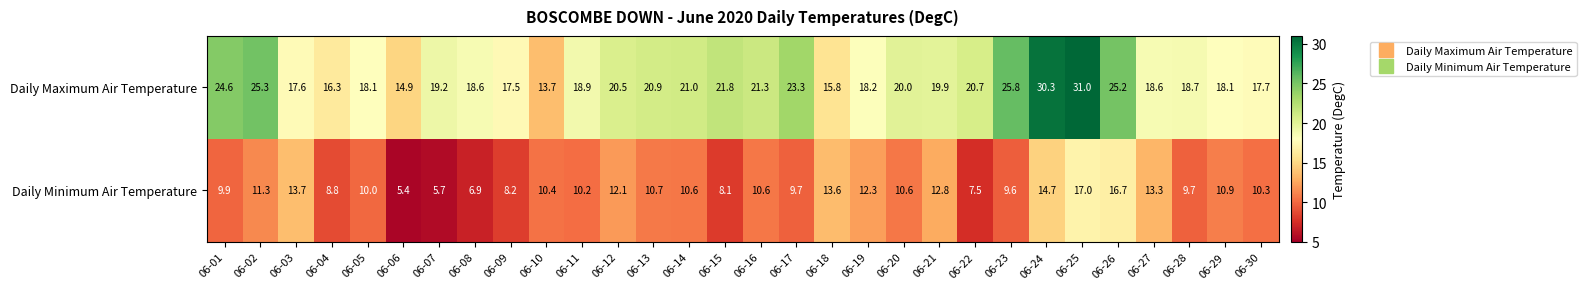

Where does the Daily Minimum Air Temperature series first go above 10?

06-02